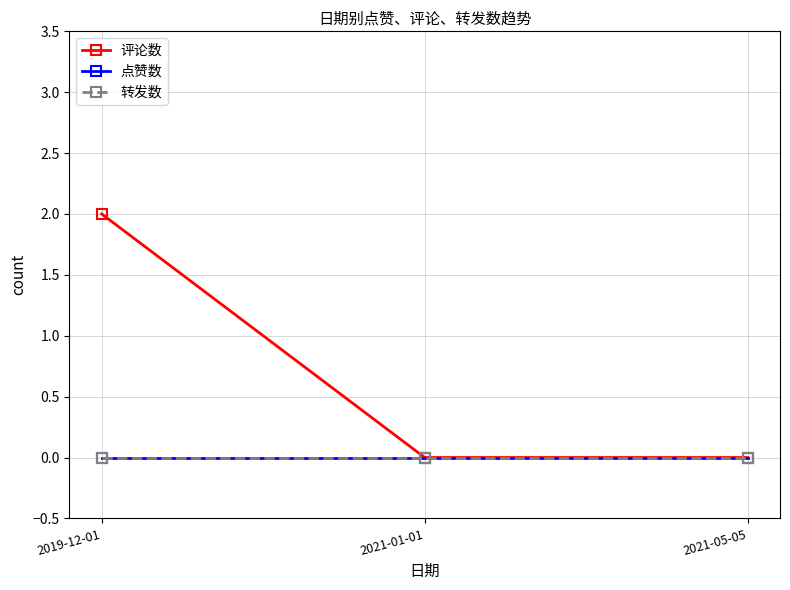

The value of 评论数 at 2019-12-01 is 1. True or false?

False